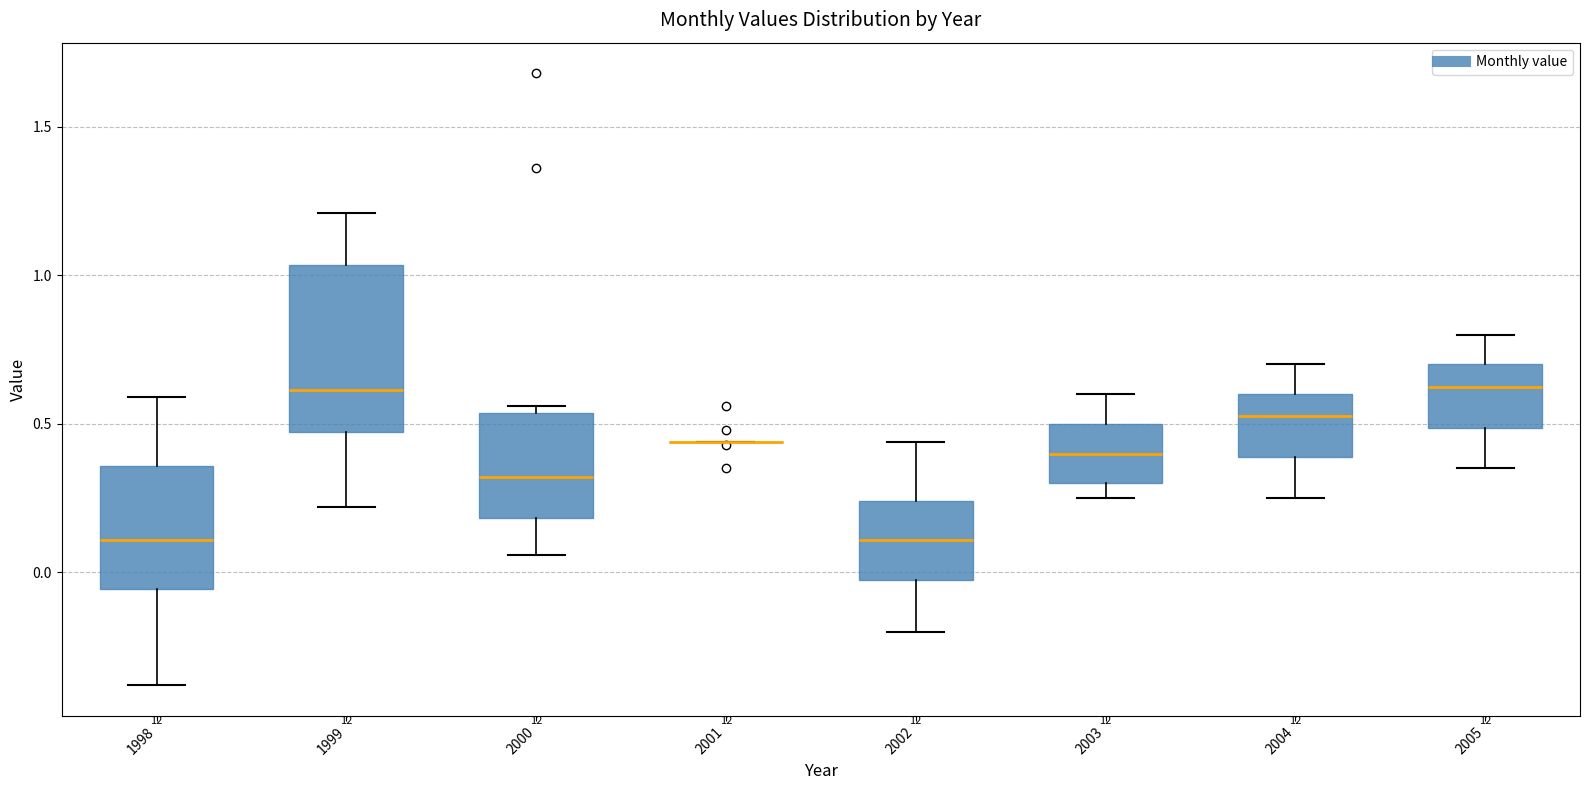

Reading left to right, read every box against the y-axis: the position of its median line, the range the box covers, and the ends of its whiskers. The values are not printed on the chart, so give them approximately, as read against the axis.

1998: median 0.10, box -0.05 to 0.35, whiskers -0.40 to 0.60
1999: median 0.60, box 0.45 to 1.05, whiskers 0.20 to 1.20
2000: median 0.30, box 0.20 to 0.55, whiskers 0.05 to 0.55 (just above the box's upper edge)
2001: box collapsed to a line at 0.45, whiskers 0.45 to 0.45
2002: median 0.10, box 0.00 to 0.25, whiskers -0.20 to 0.45
2003: median 0.40, box 0.30 to 0.50, whiskers 0.25 to 0.60
2004: median 0.55, box 0.40 to 0.60, whiskers 0.25 to 0.70
2005: median 0.65, box 0.50 to 0.70, whiskers 0.35 to 0.80